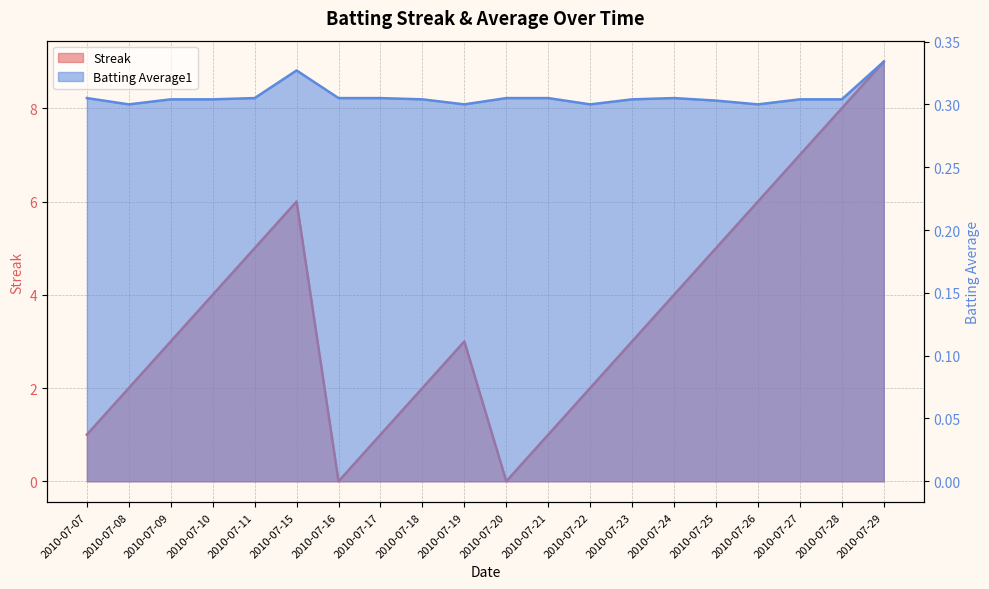

Which series has the largest range (max minus min)?

Streak